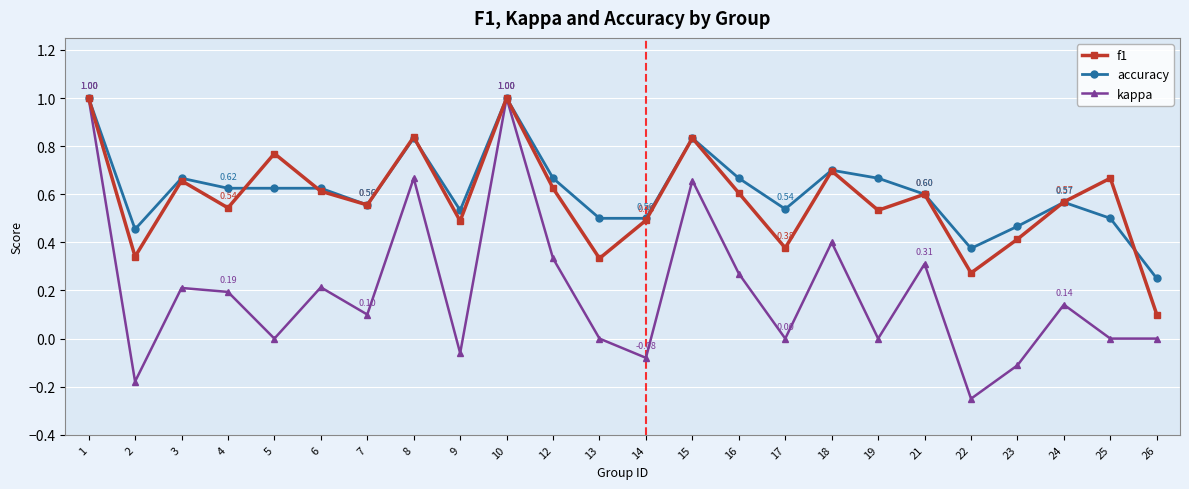

Which series changed the most between 16 and 22?

kappa